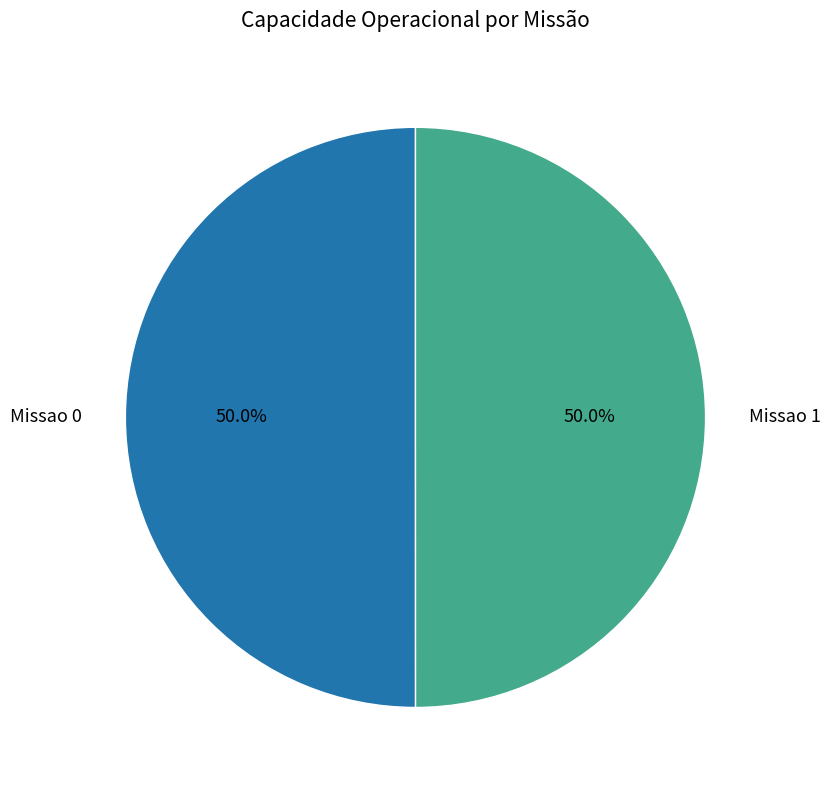

Count the number of slices in the pie.

2